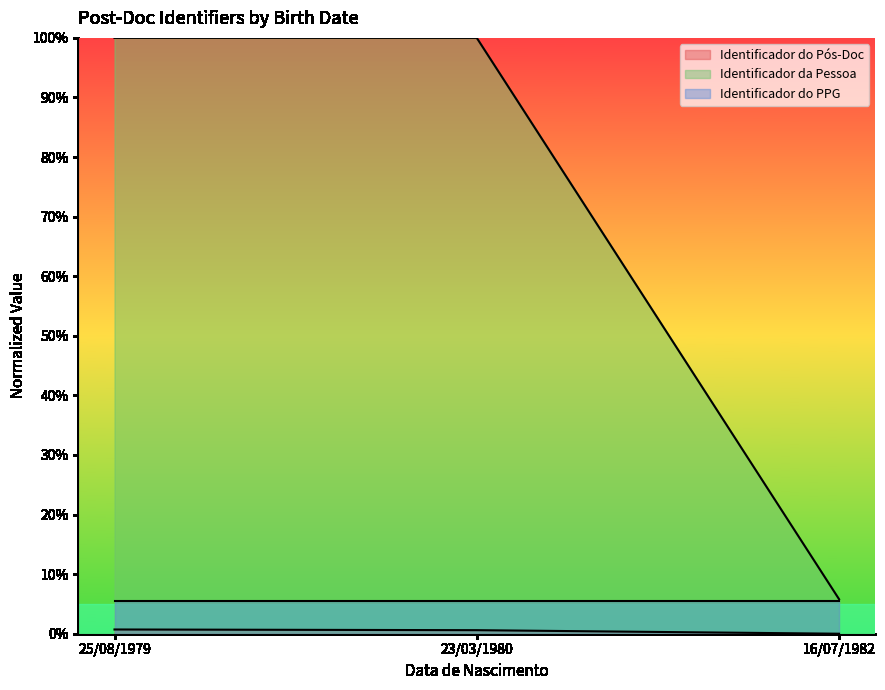

True or false: Identificador da Pessoa has a value of 0.1 at 16/07/1982.

False